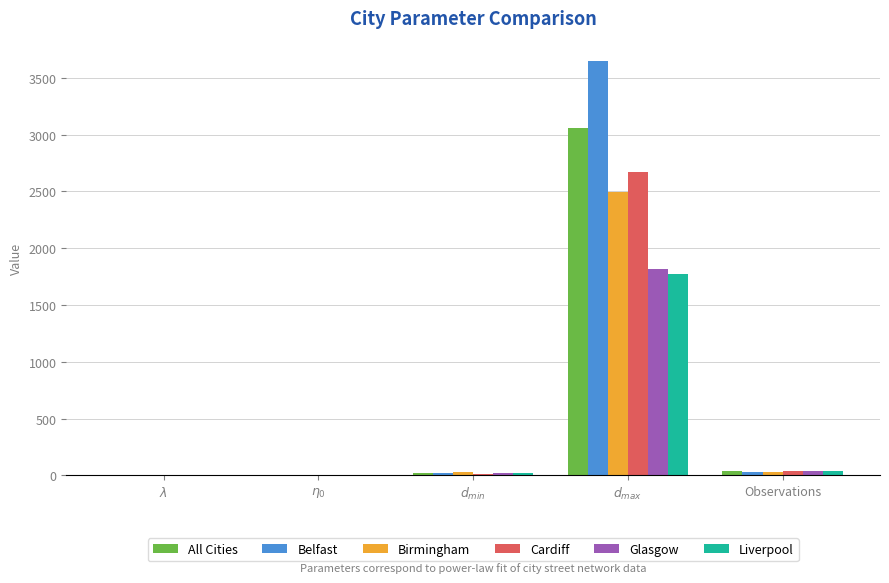

Does the chart contain stacked bars?

No